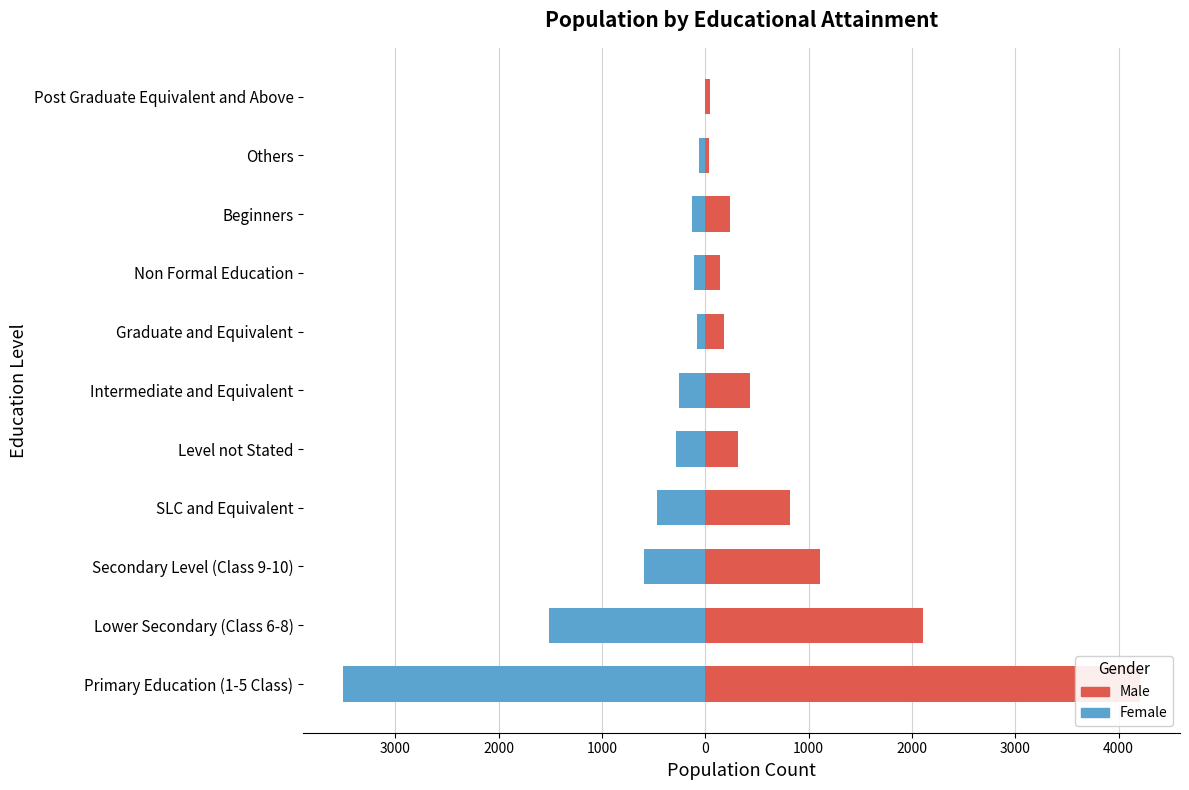

What is the average value of the Male series?

875